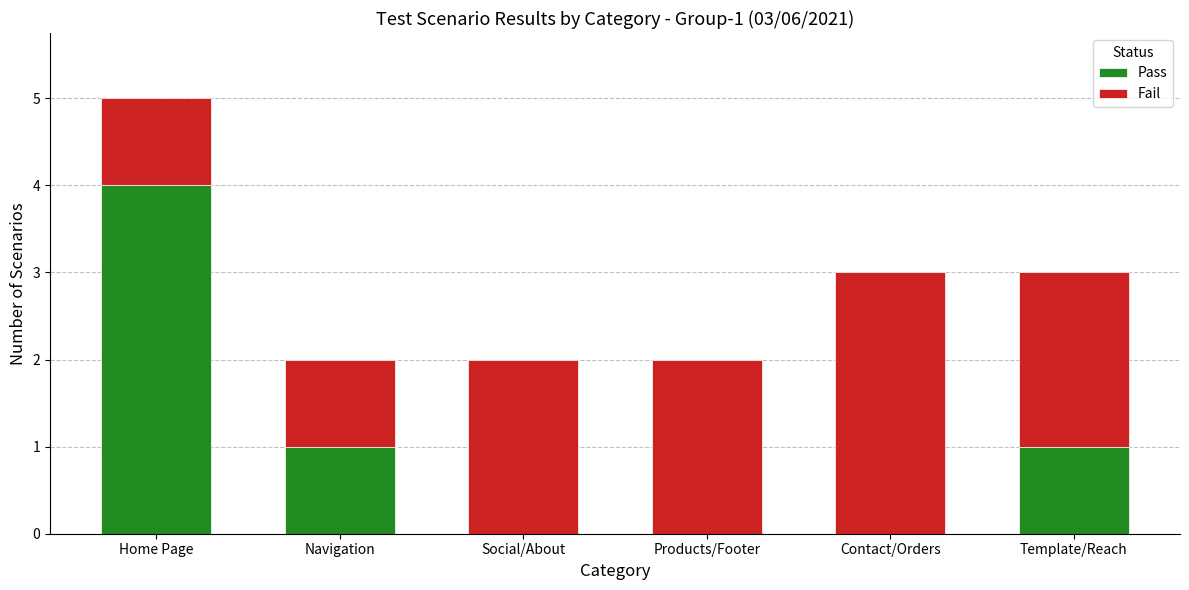

Reading left to right, list the values for the Pass series.

Home Page=4	Navigation=1	Social/About=0	Products/Footer=0	Contact/Orders=0	Template/Reach=1